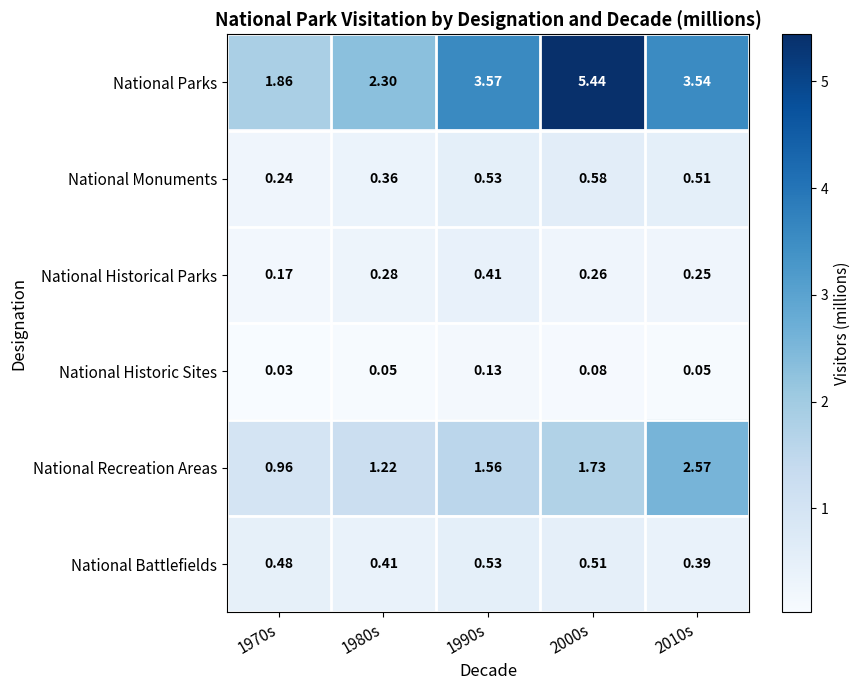

Rank the series at 2010s from highest to lowest value.

National Parks, National Recreation Areas, National Monuments, National Battlefields, National Historical Parks, National Historic Sites